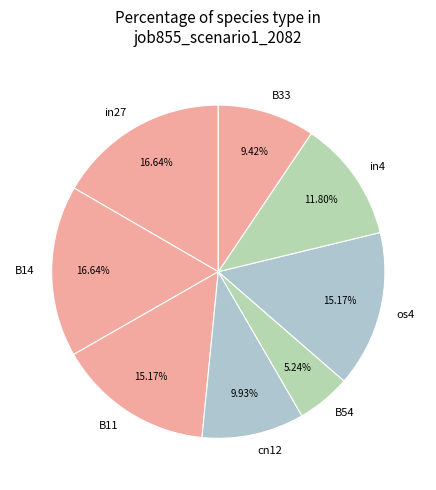

Is there any slice that represents more than half of the pie?

No